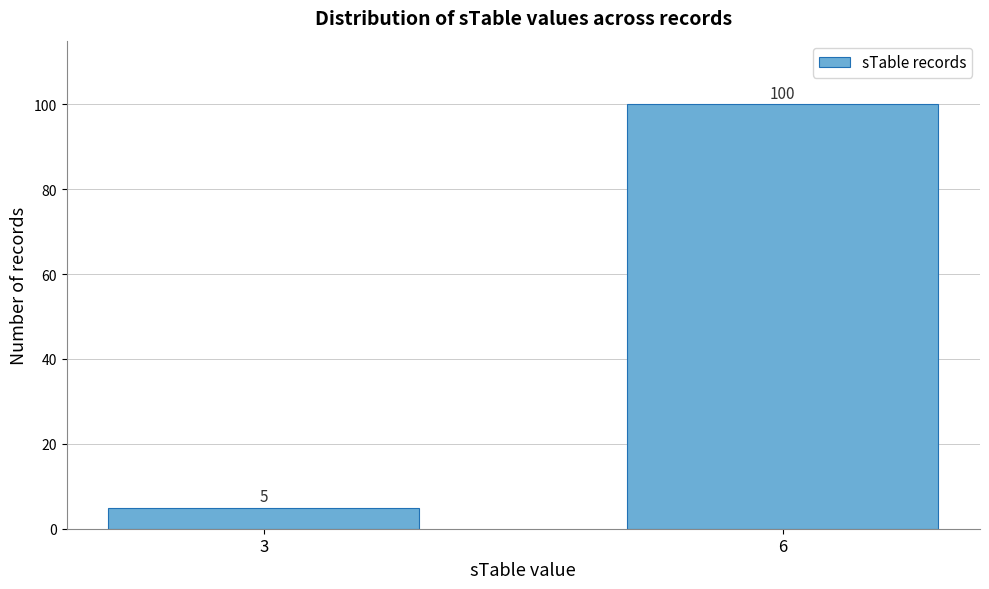

Reading left to right, extract all data points from this chart.

3=5	6=100